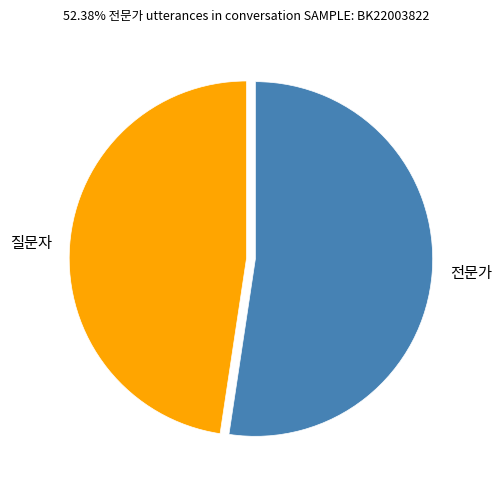

Combined, do 질문자 and 전문가 account for over 50%?

Yes